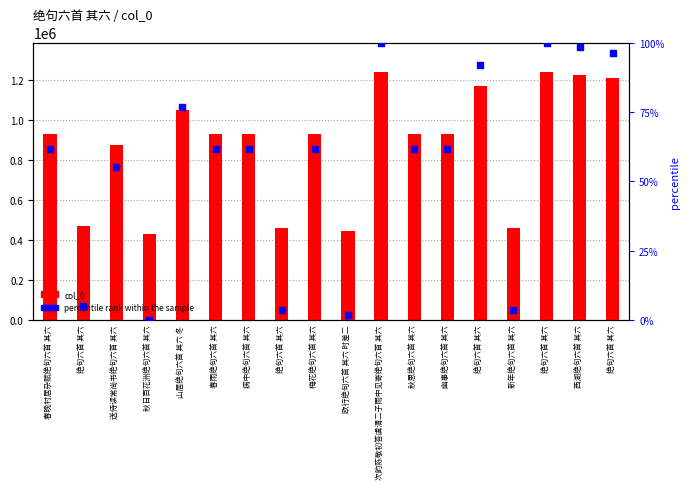

At how many categories does at least one series exceed 901215?

12